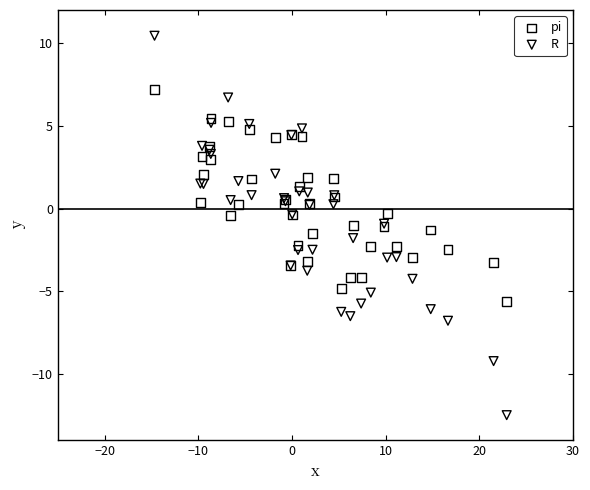

What are all the series names shown in the legend?

pi, R